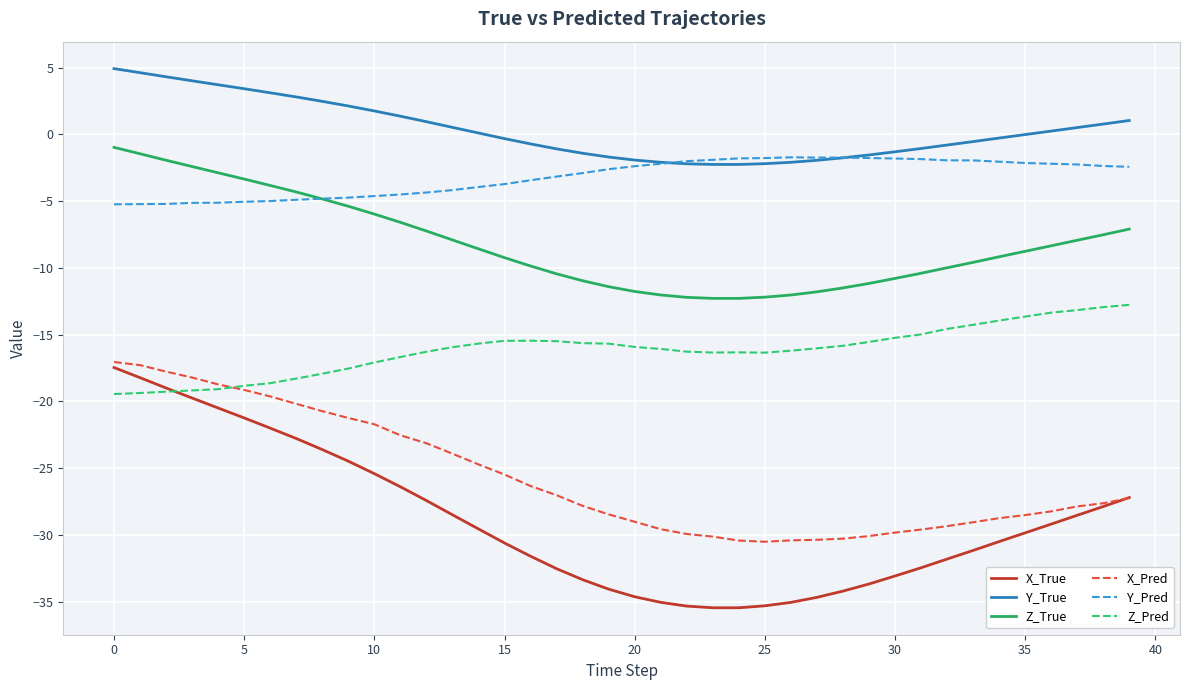

True or false: Z_True and X_Pred intersect in this chart.

False